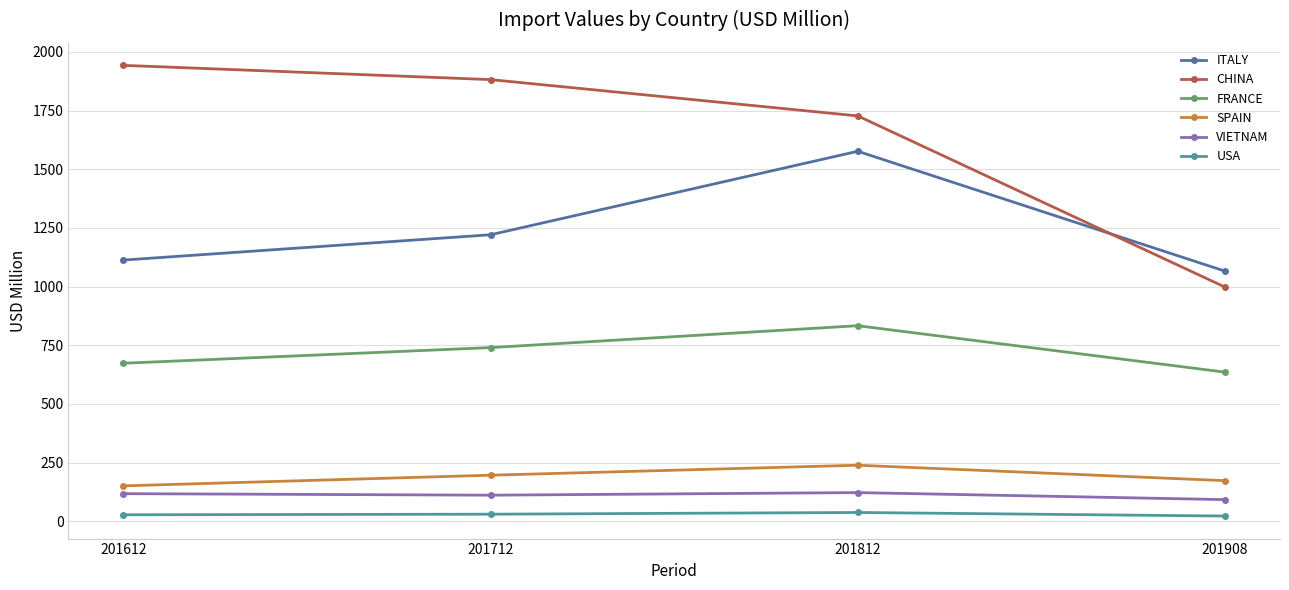

How many data points in FRANCE are less than 740?

2